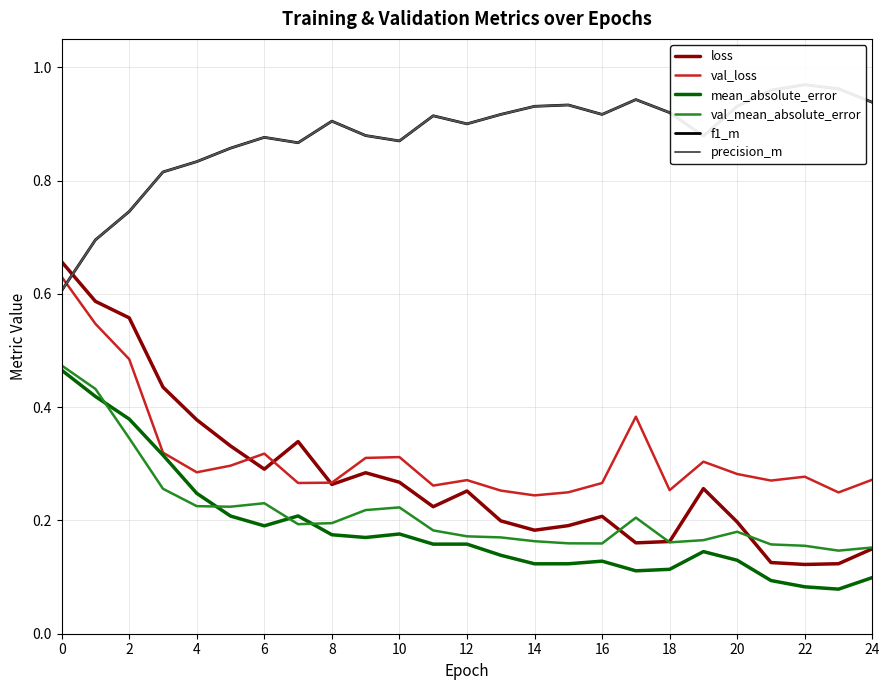

The value of val_loss at 8 is 0.4. True or false?

False